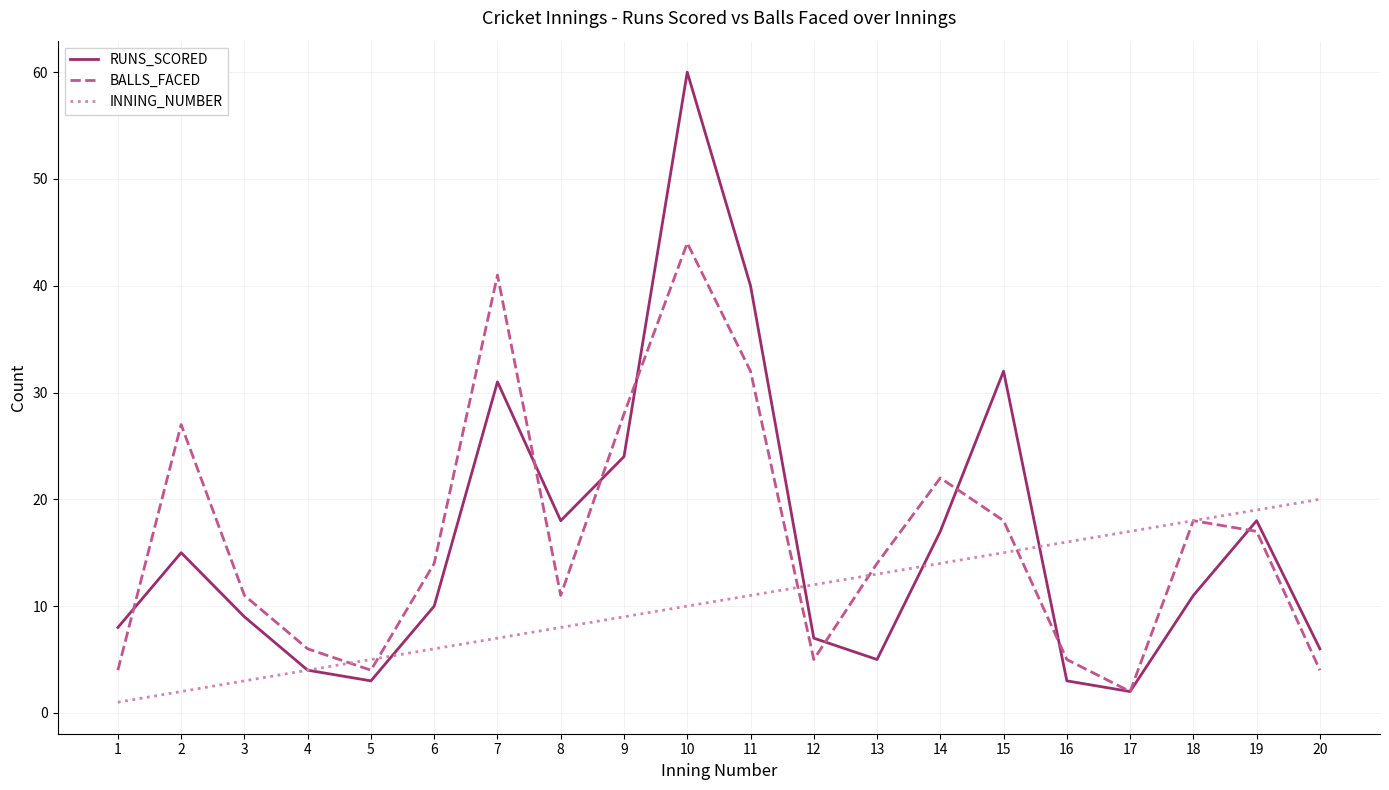

Which category has the lowest value in the BALLS_FACED series?

17